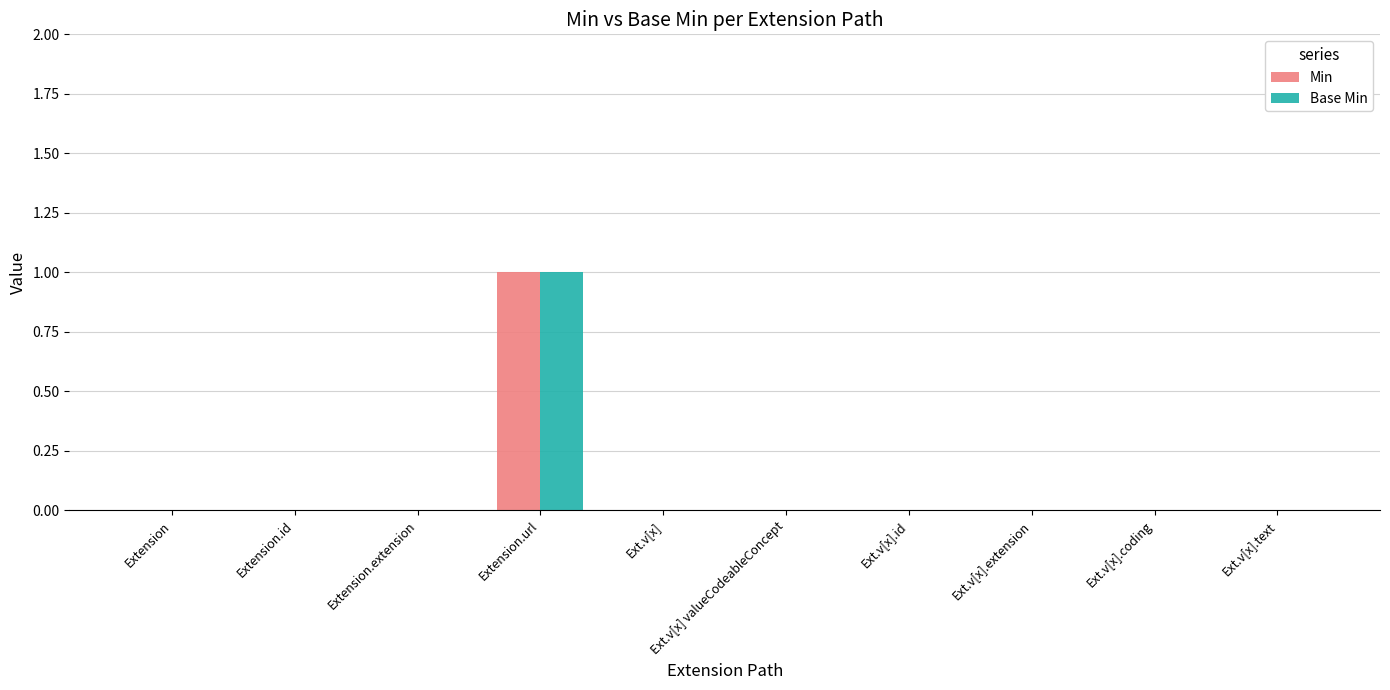

At which category is the sum across all series the highest?

Extension.url